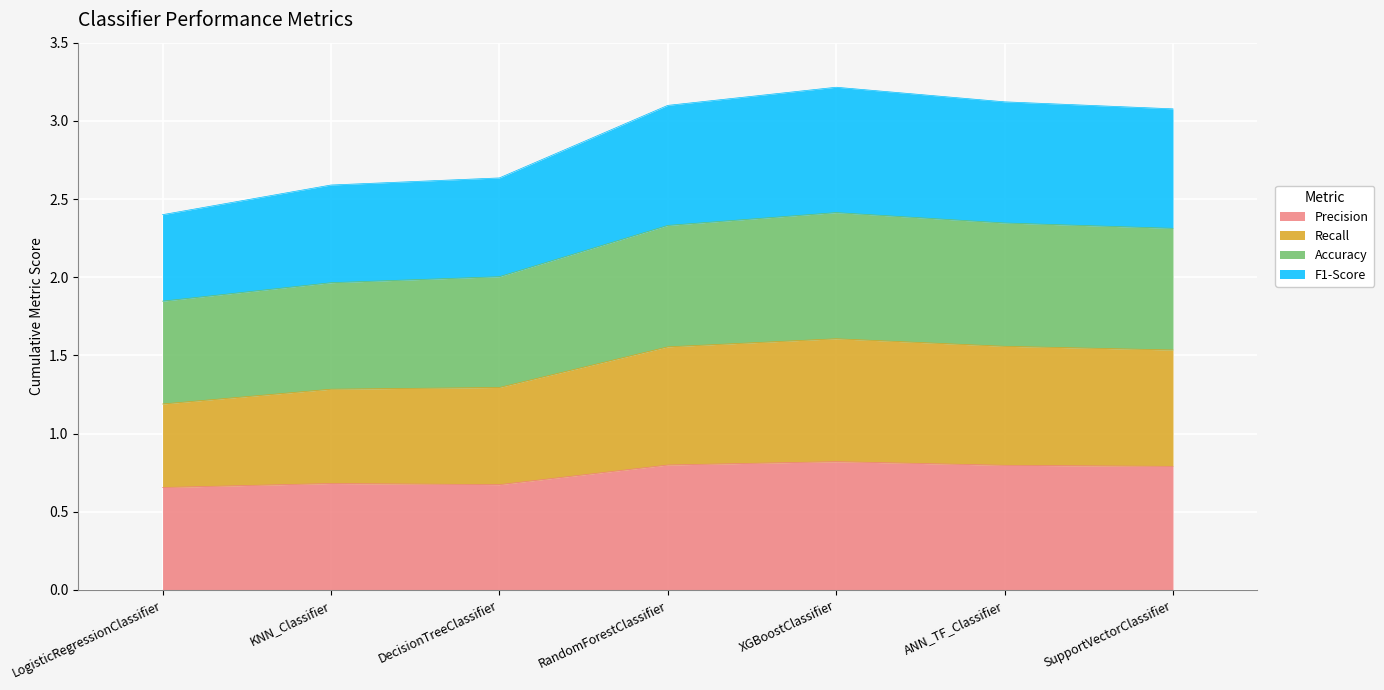

True or false: Accuracy has a value of 2.0 at DecisionTreeClassifier.

True